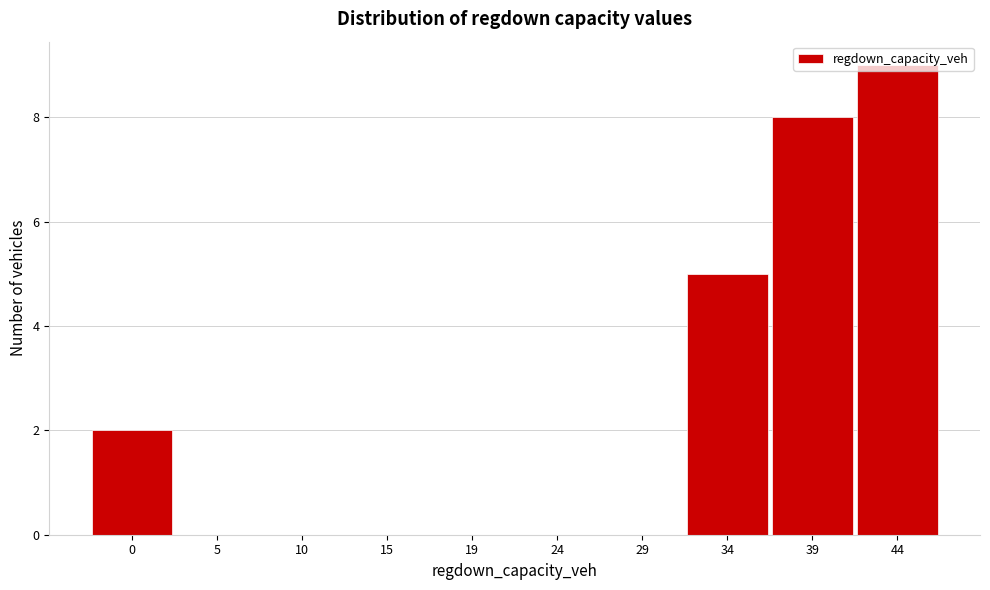

Which has a higher value, 10 or 39?

39